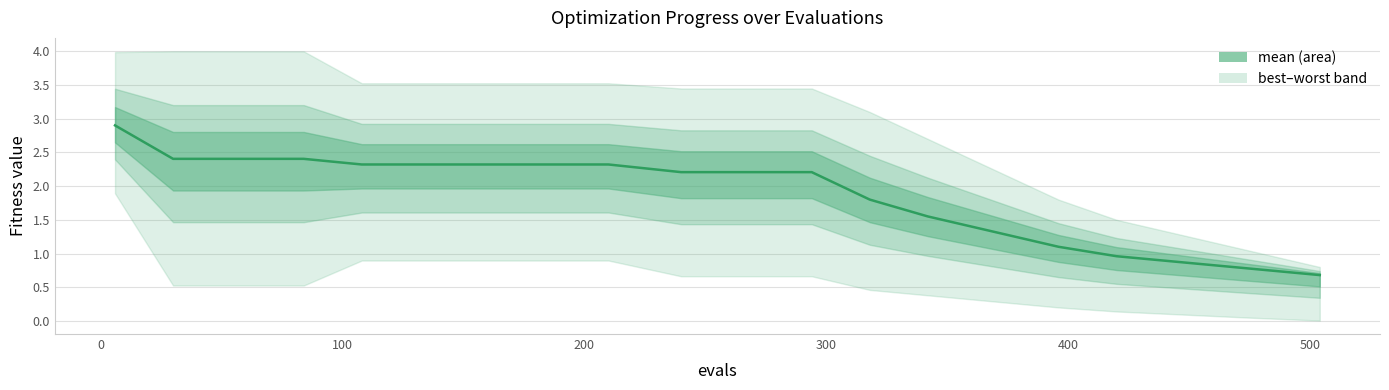

Is it true that the value at 8 is 3.5?

False